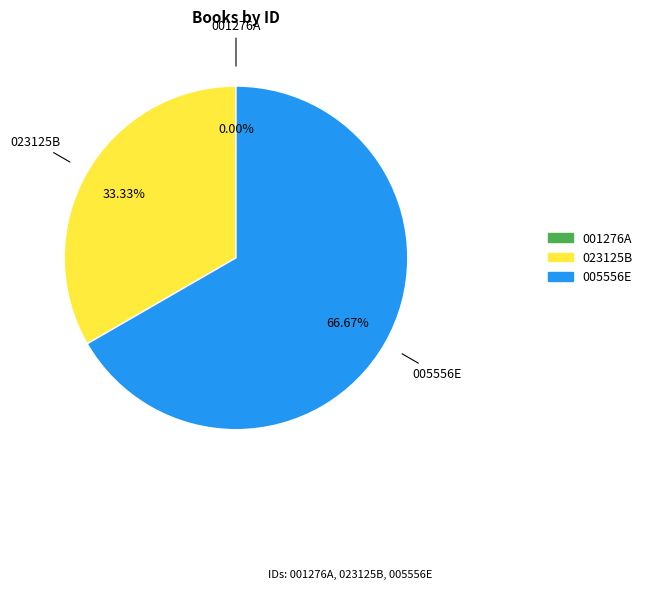

What percentage is the 005556E slice, to the nearest percent?

67%